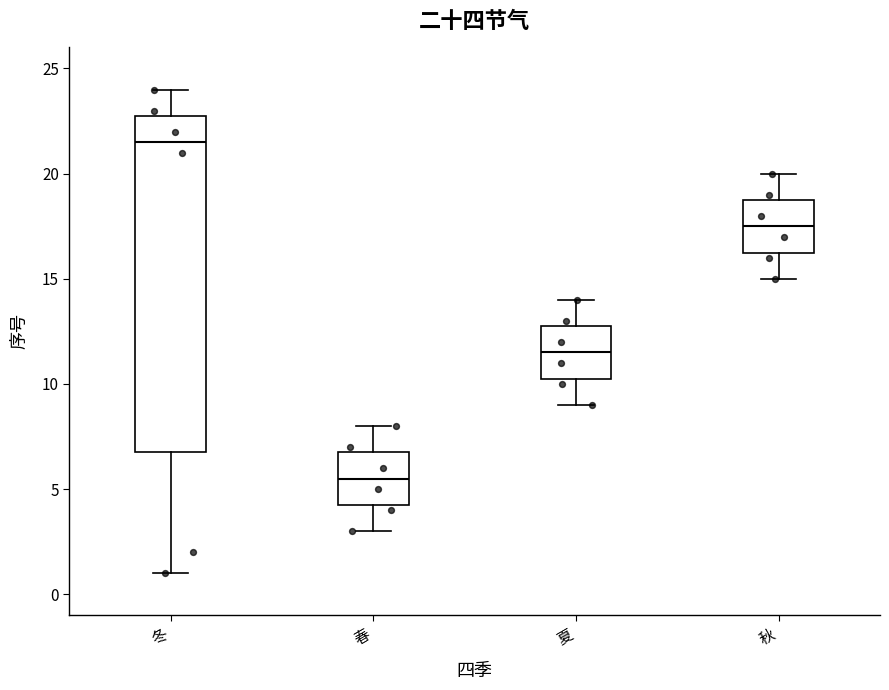

Reading left to right, read every box against the y-axis: the position of its median line, the range the box covers, and the ends of its whiskers. The values are not printed on the chart, so give them approximately, as read against the axis.

冬: median 21.5, box 7.0 to 23.0, whiskers 1.0 to 24.0
春: median 5.5, box 4.5 to 7.0, whiskers 3.0 to 8.0
夏: median 11.5, box 10.5 to 13.0, whiskers 9.0 to 14.0
秋: median 17.5, box 16.5 to 19.0, whiskers 15.0 to 20.0